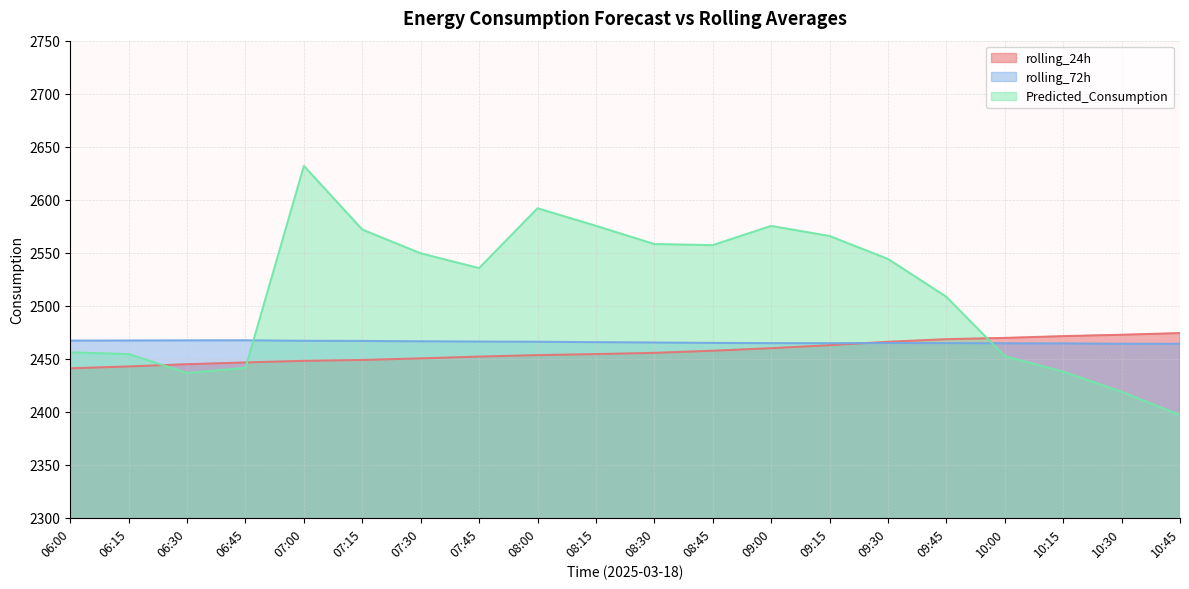

Which series has the largest range (max minus min)?

Predicted_Consumption